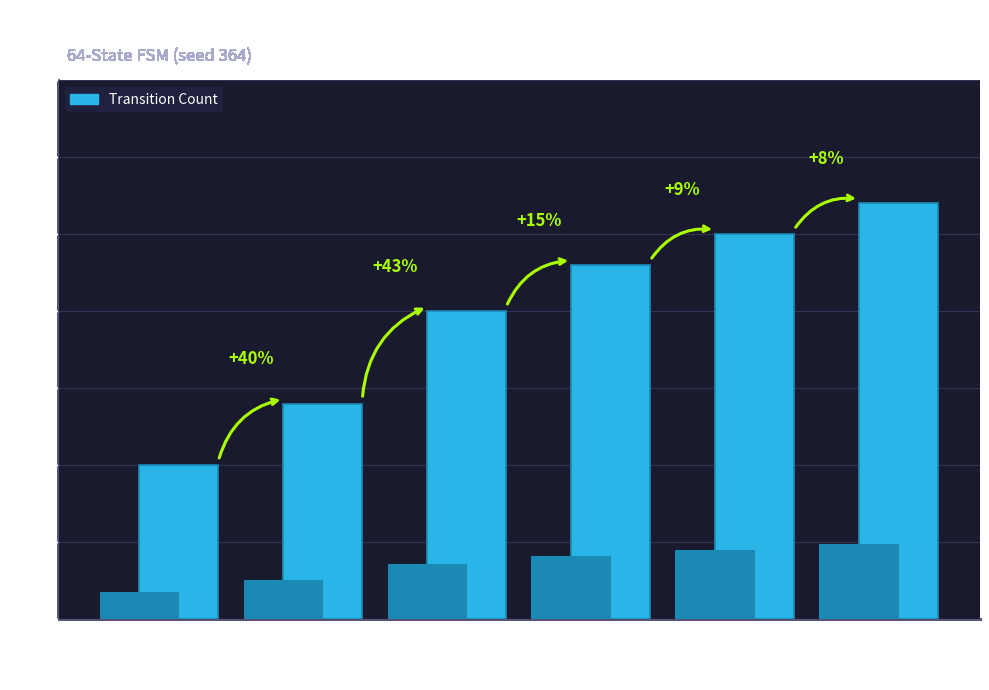

How many categories are shown in the chart?

6